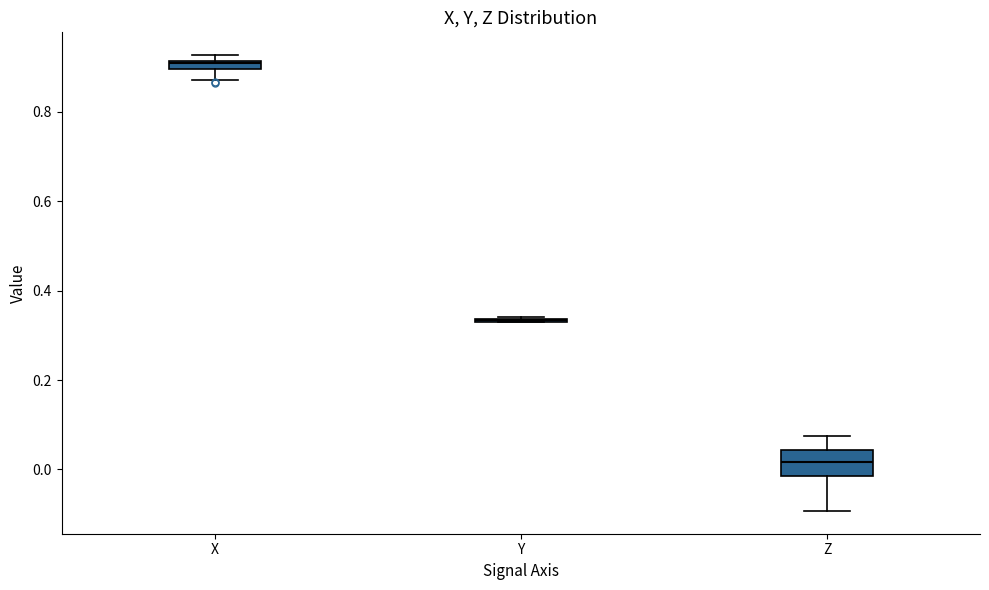

Comparing the boxes themselves (not the whiskers), which one is the tallest?

Z